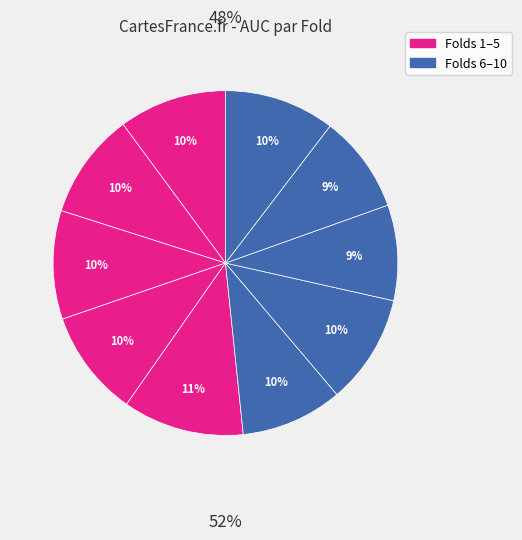

To the nearest percent, what is the average slice percentage?

10%